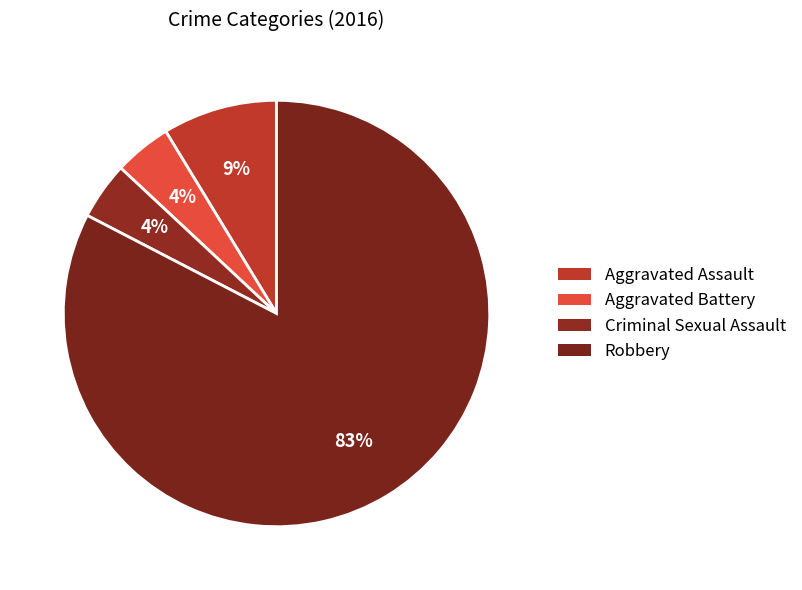

How much of the chart is everything except Aggravated Battery?

95.7%